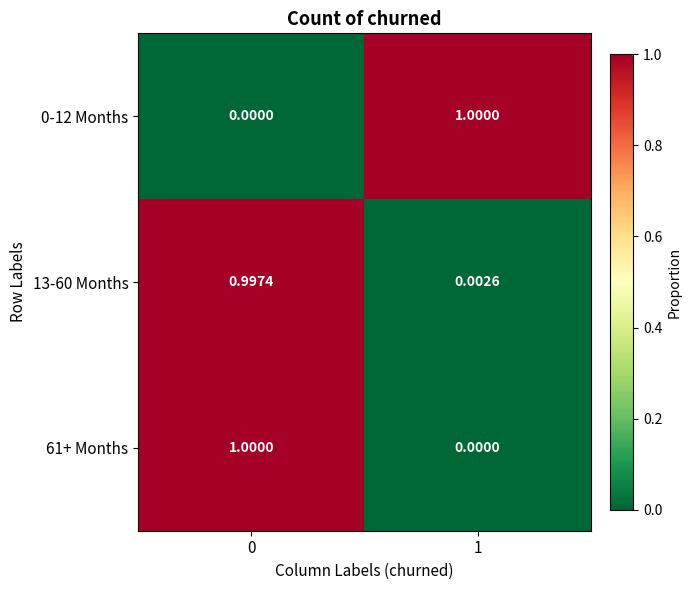

How many values in 0-12 Months are above zero?

1